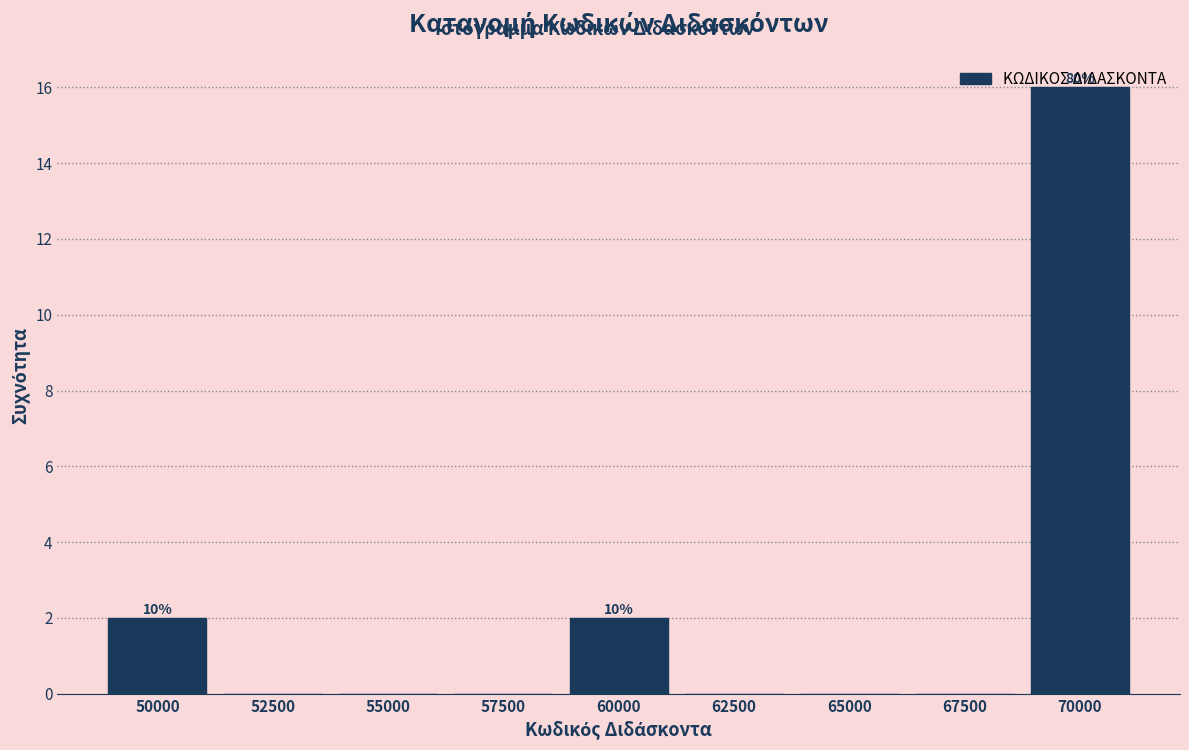

Which has a higher value, 60000 or 67500?

60000